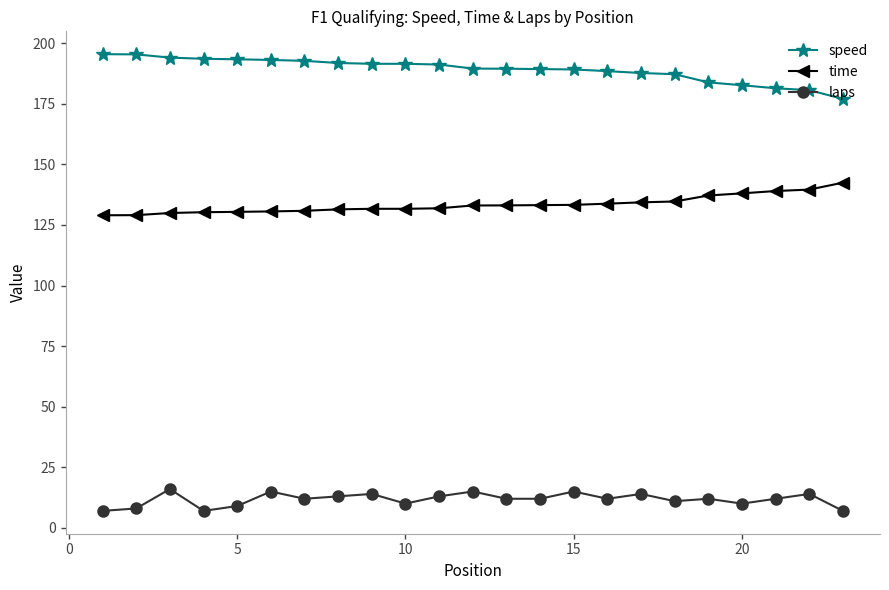

What is the sum of all speed values?

4350.1